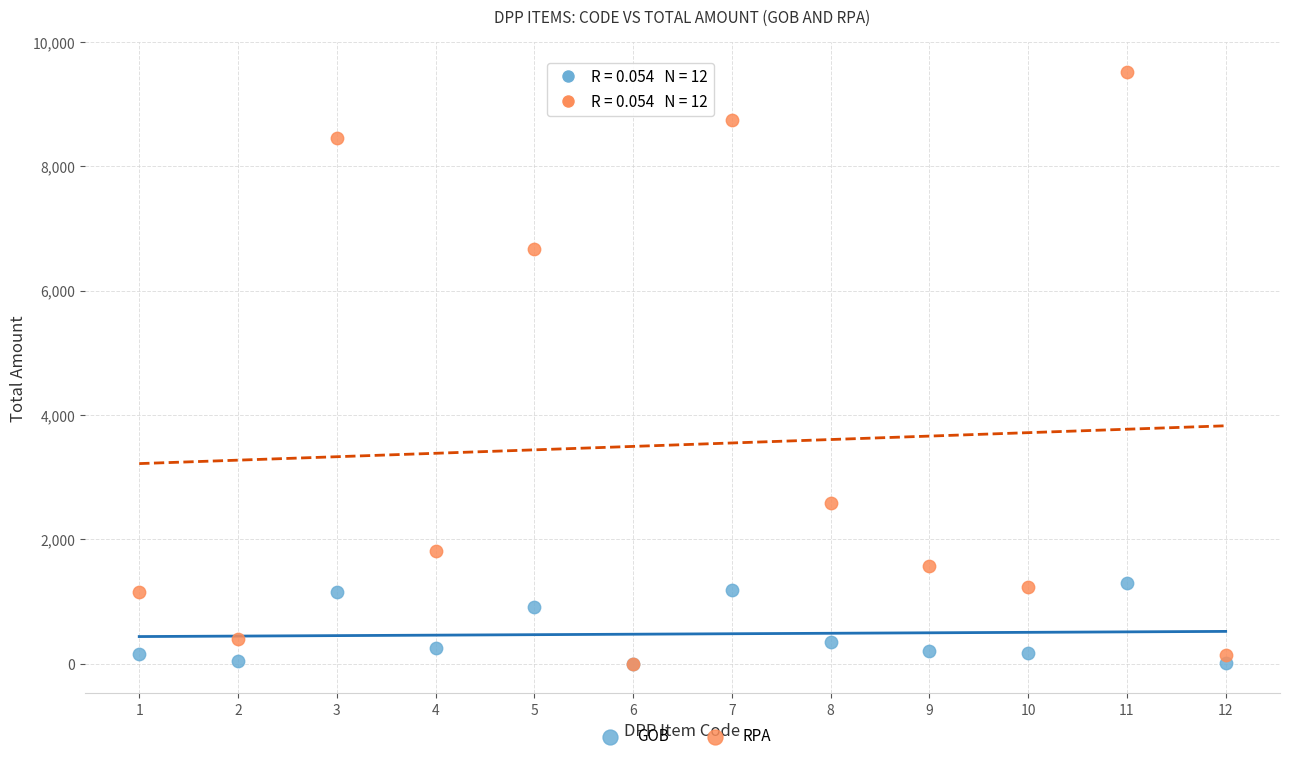

Across all series, what Y value is closest to 4761?

6662.8